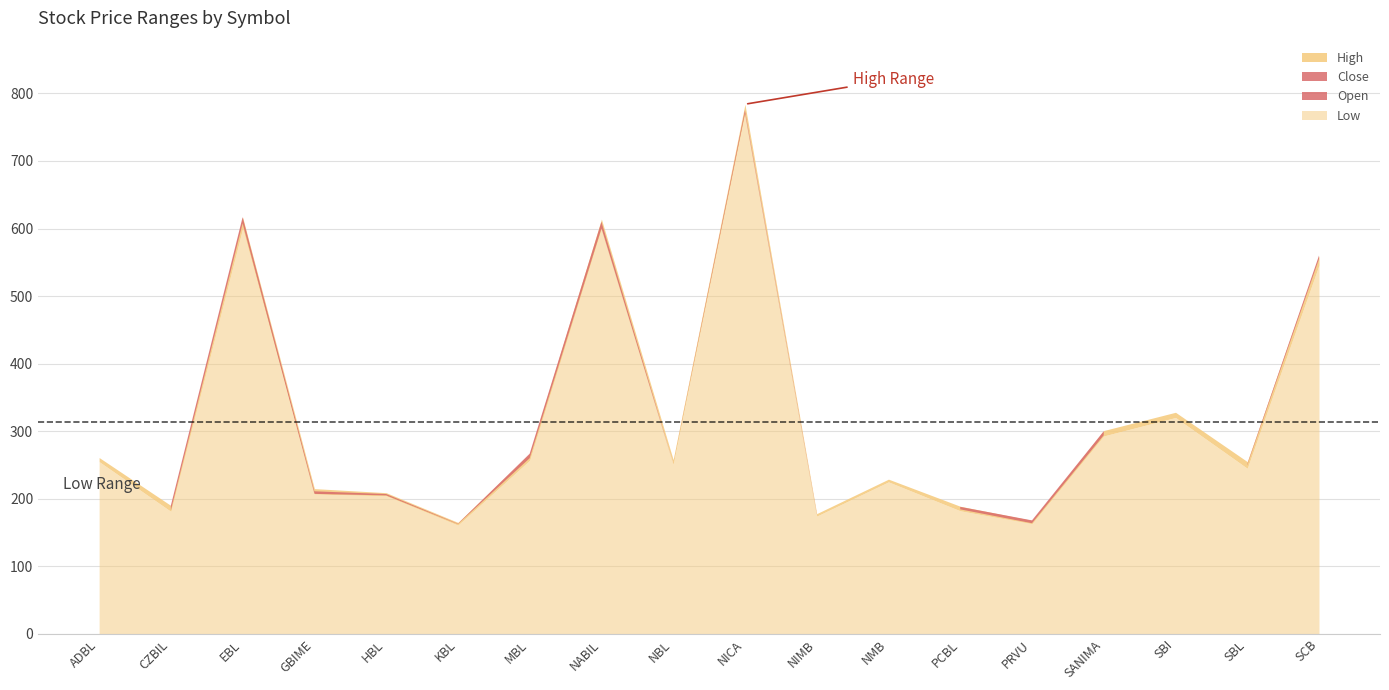

In High, how many points are higher than both neighbors (excluding endpoints)?

5